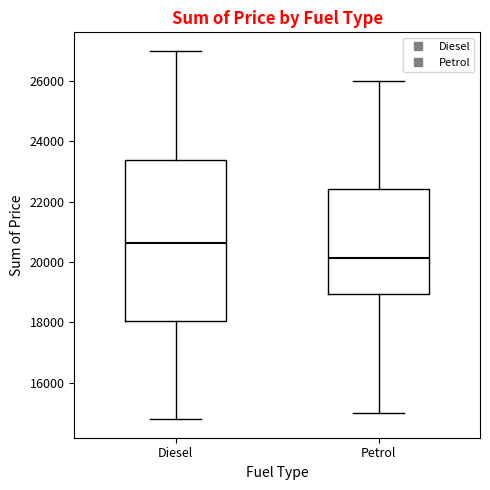

Reading left to right, transcribe this box plot: for each box, give where its median line is, the range the box spans, and where its two whiskers end, as read against the y-axis. The values are not printed on the chart, so give them approximately, as read against the axis.

Diesel: median 20600, box 18000 to 23400, whiskers 14800 to 27000
Petrol: median 20200, box 19000 to 22400, whiskers 15000 to 26000